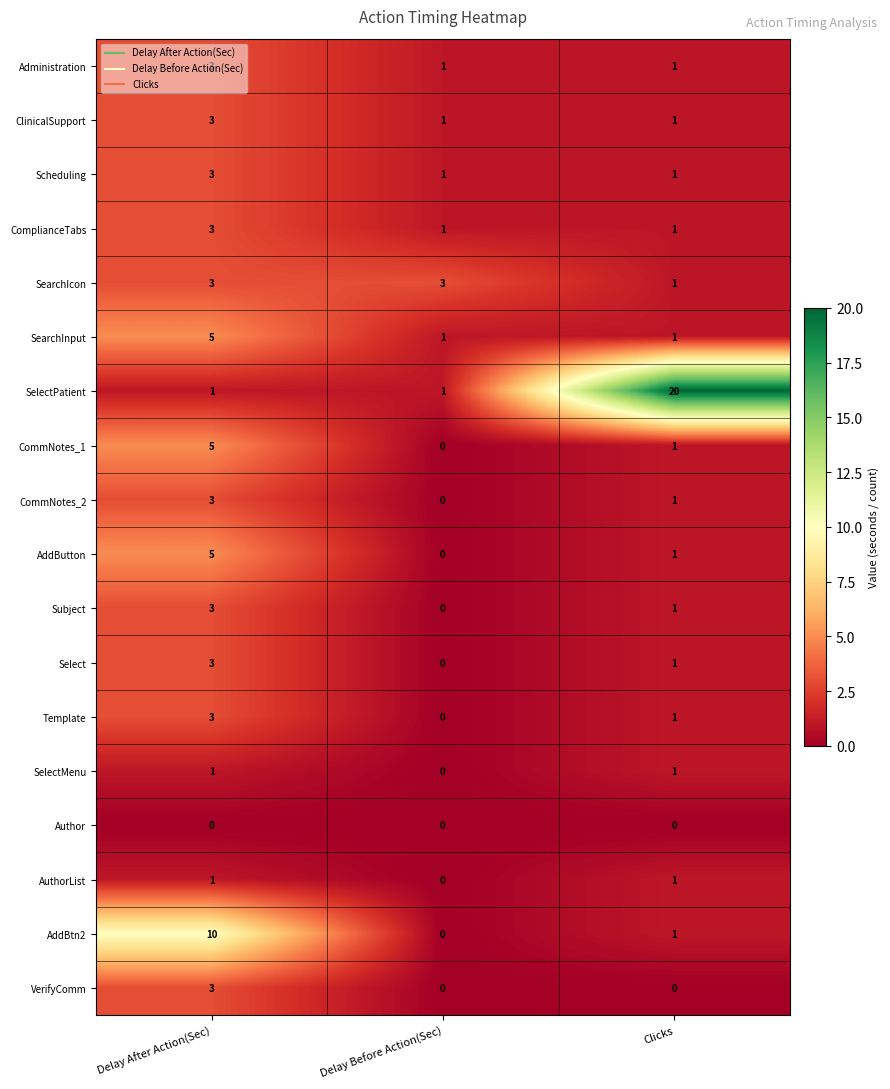

Which series changed the most between Delay After Action(Sec) and Delay Before Action(Sec)?

AddBtn2